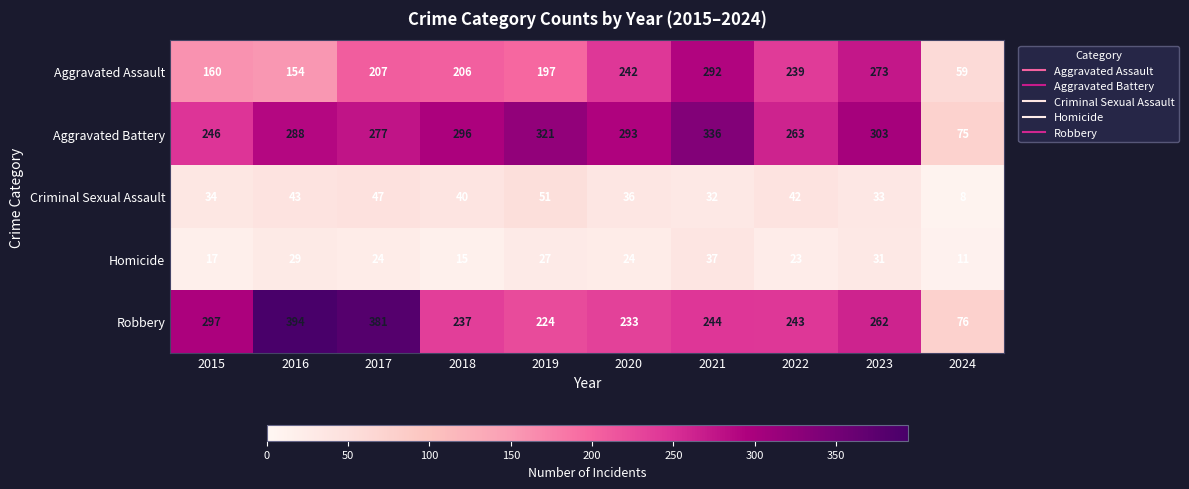

Between 2019 and 2023, which series saw the biggest shift?

Aggravated Assault